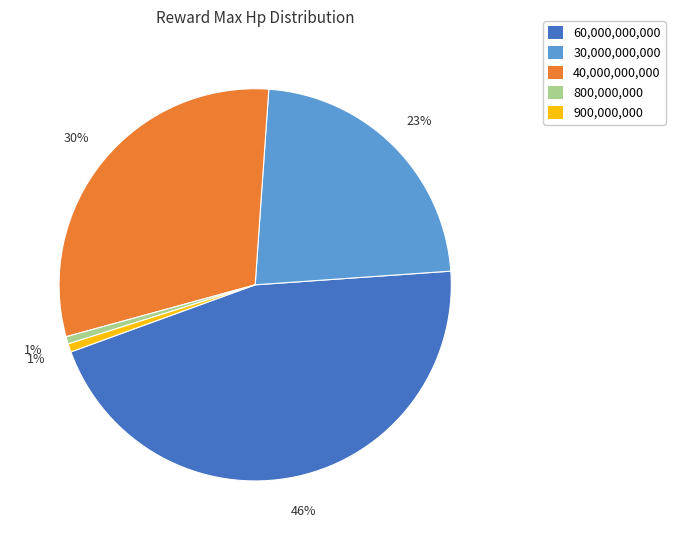

To the nearest percent, what is the difference between the largest and smallest slice percentages?

45%